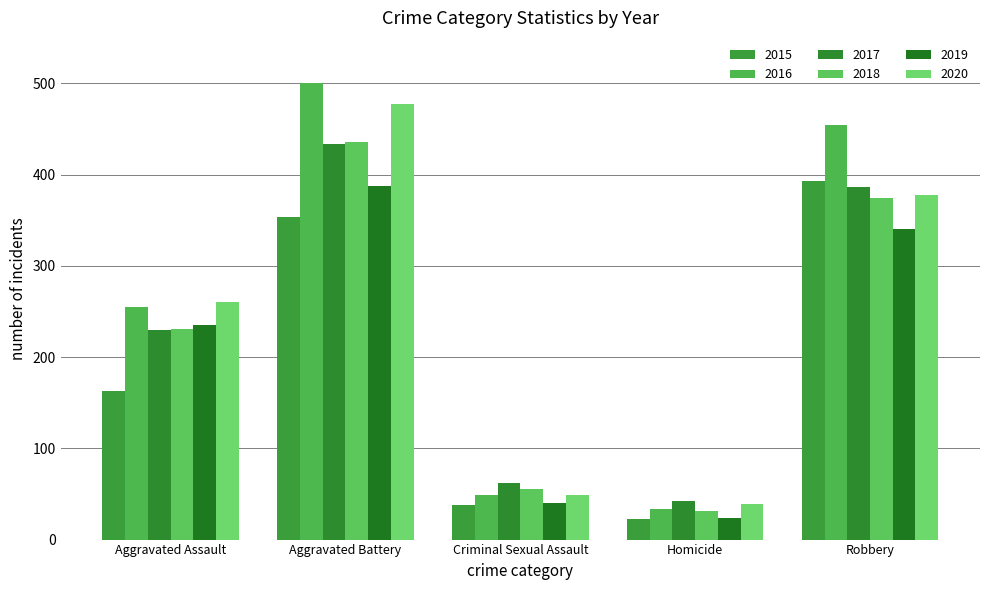

What is the label of the 4th bar from the right?

Aggravated Battery